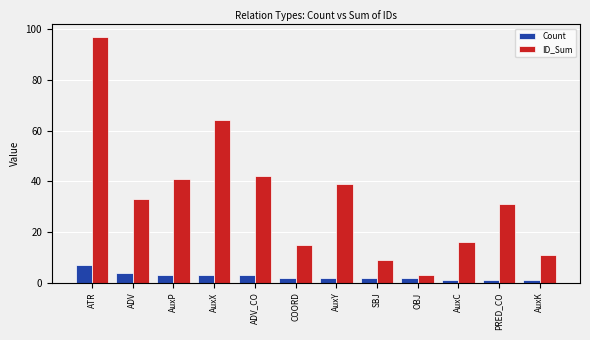

At how many categories does at least one series exceed 38?

5